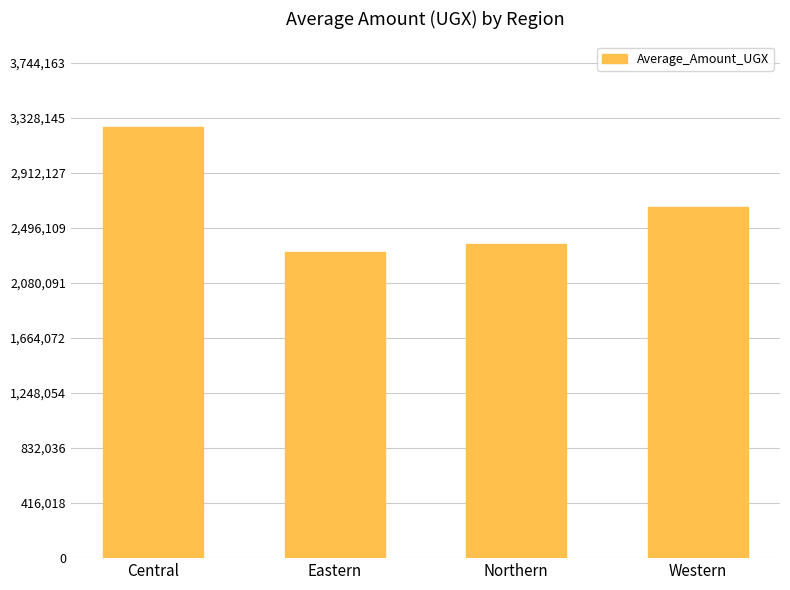

Between Northern and Central, which is larger?

Central